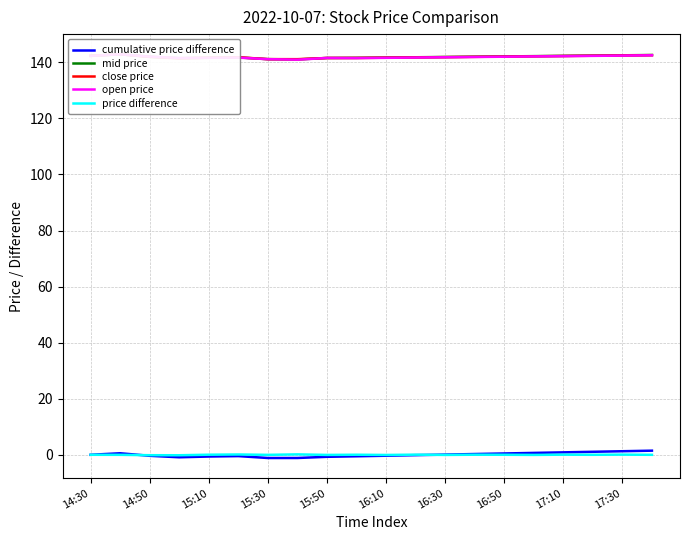

What is the lowest value of the price difference series?

-0.1